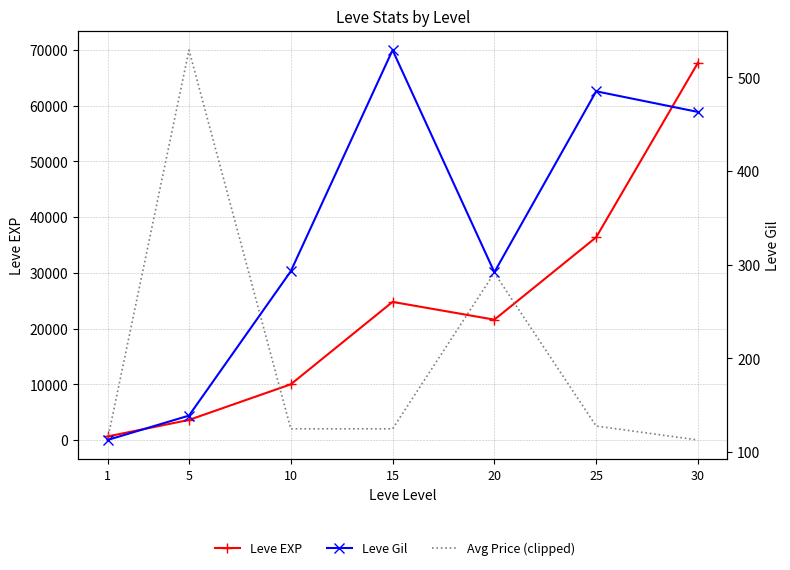

What are all the series names shown in the legend?

Leve EXP, Avg Price (clipped), Leve Gil